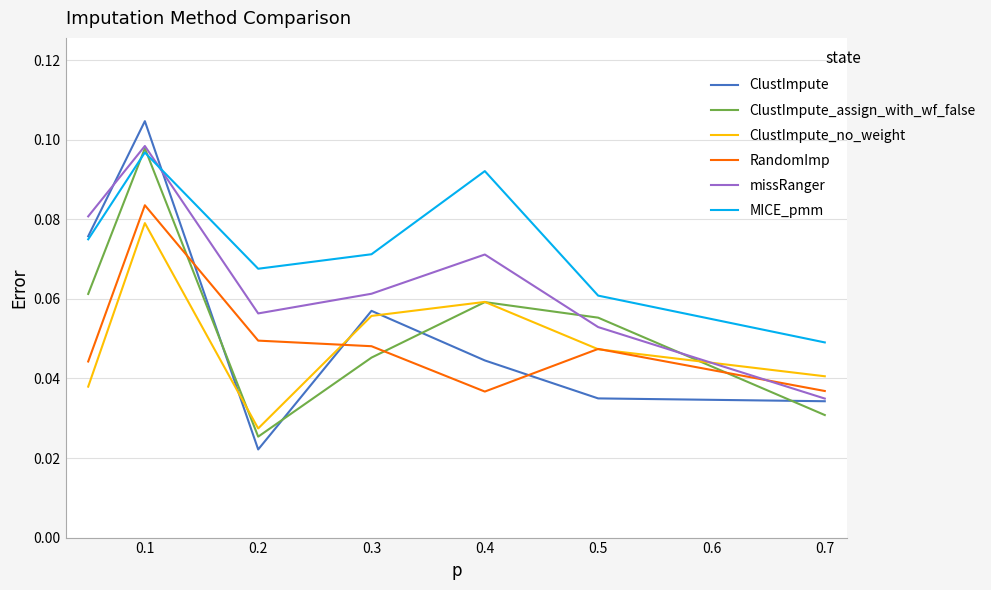

Which series has the largest total across all categories?

MICE_pmm